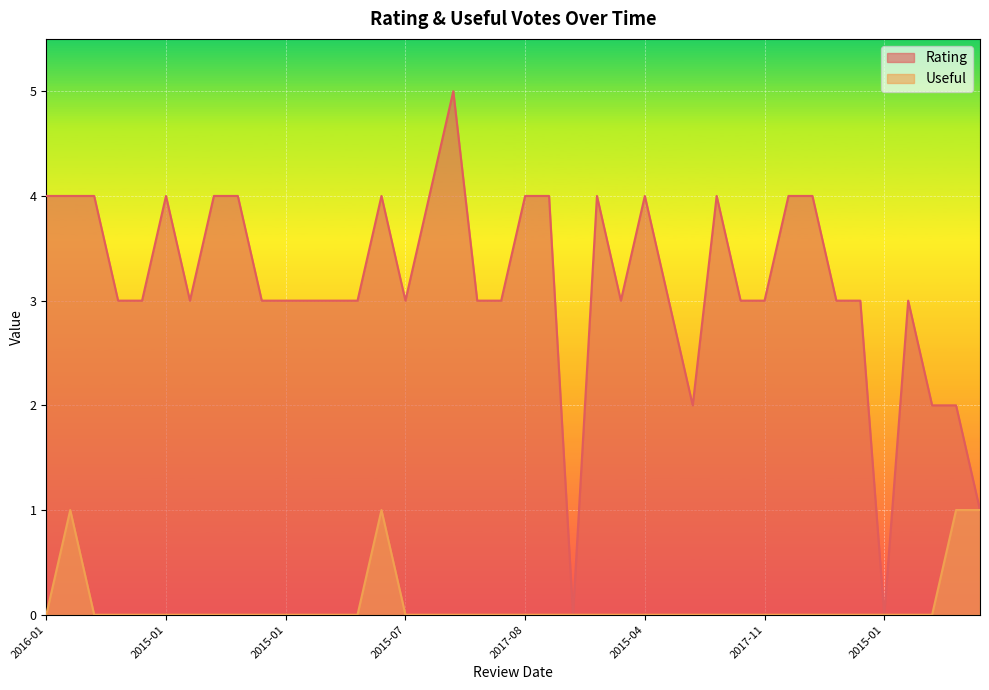

What is the approximate value of Rating at 2015-02?

3